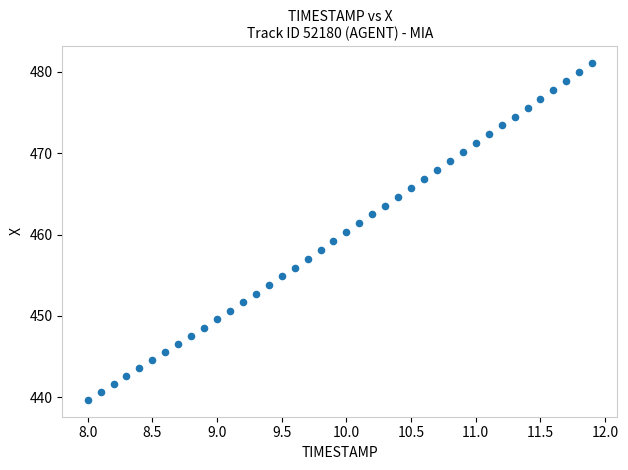

What is the range of Y values (max minus min)?

41.4